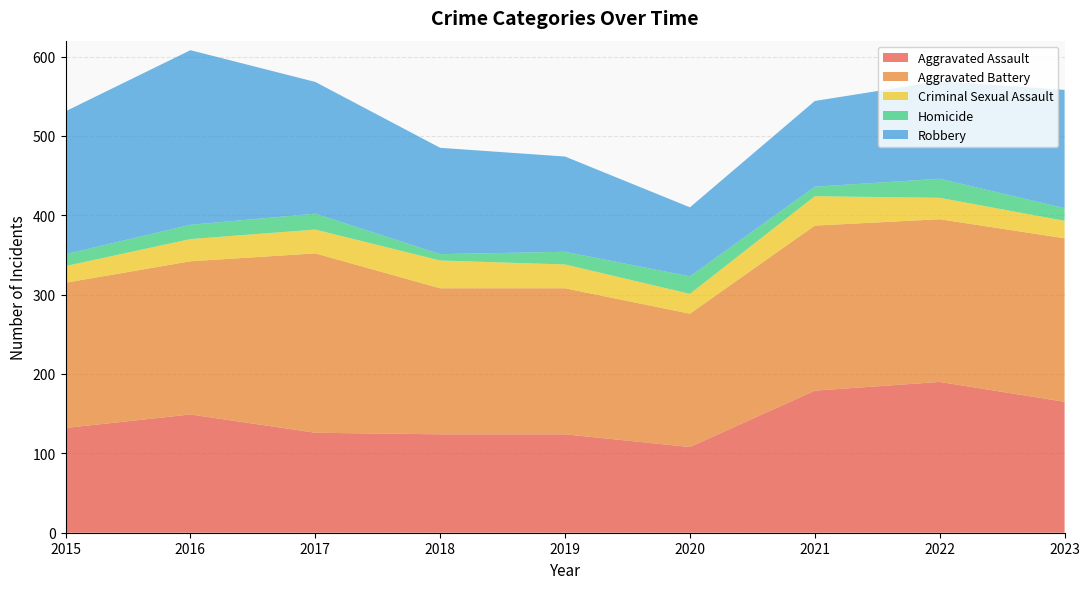

Reading left to right, list all the values displayed in this chart.

Aggravated Assault: 132	149	126	124	124	108	179	190	165
Aggravated Battery: 183	193	226	184	184	168	208	205	206
Criminal Sexual Assault: 21	28	30	35	30	25	37	27	22
Homicide: 15	18	20	8	16	22	12	24	16
Robbery: 180	220	166	134	120	87	108	123	149